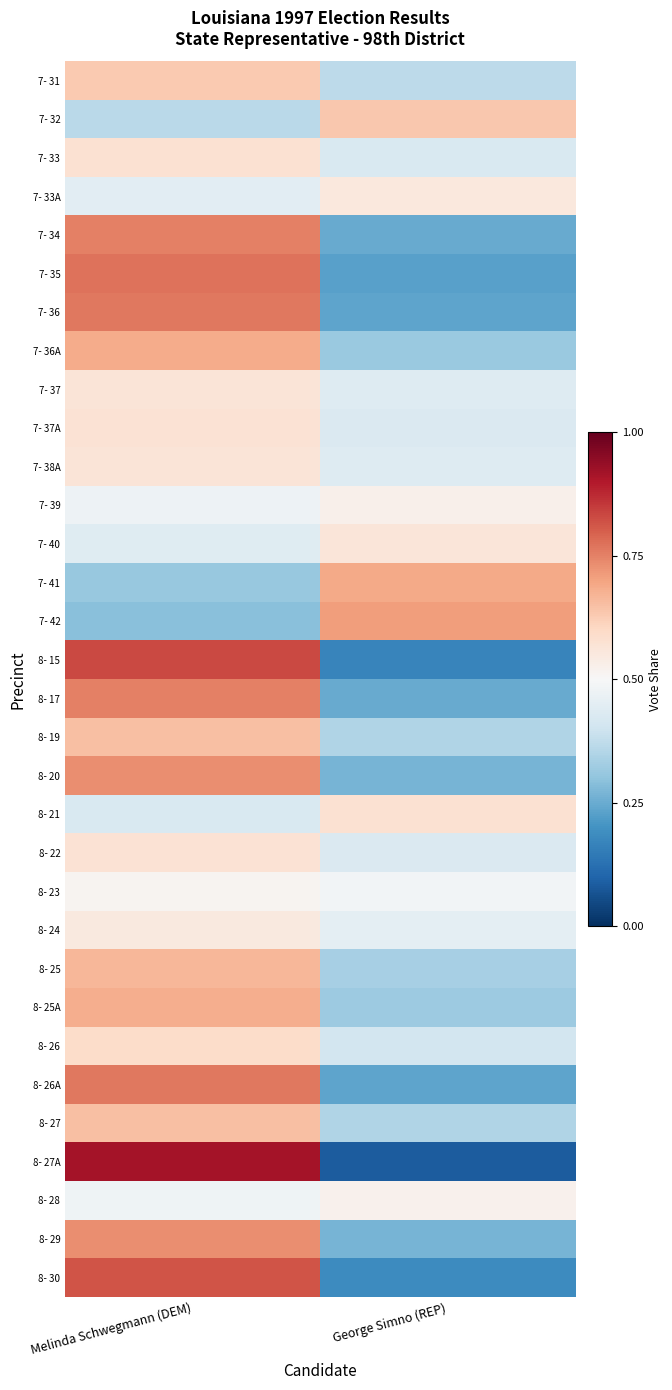

At how many categories does at least one series exceed 0?

2